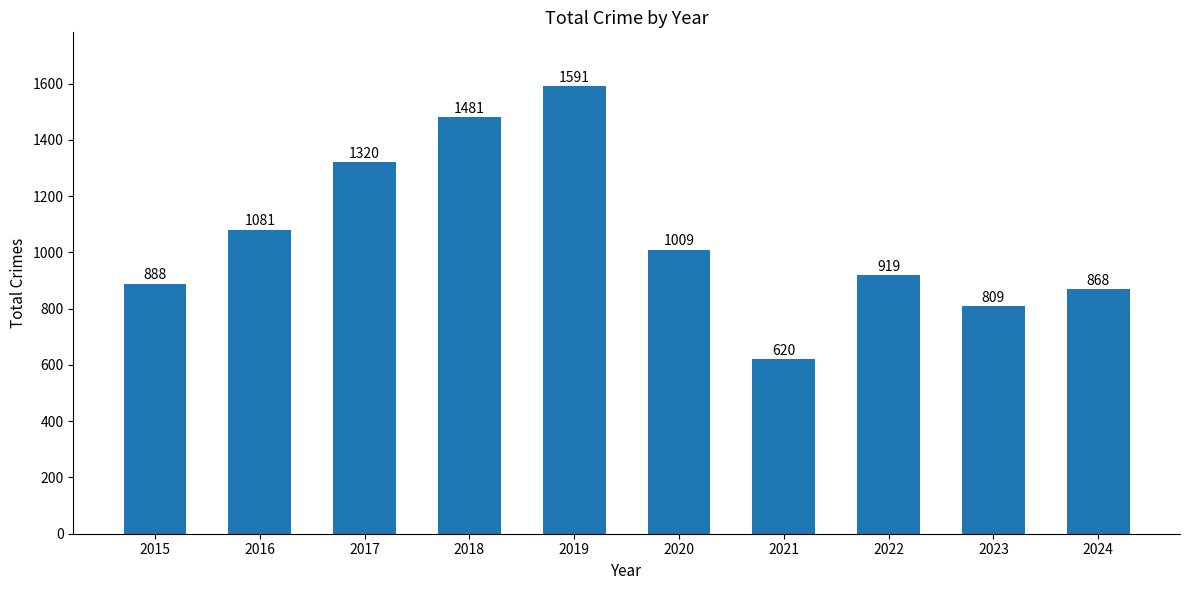

Which has a higher value, 2016 or 2024?

2016